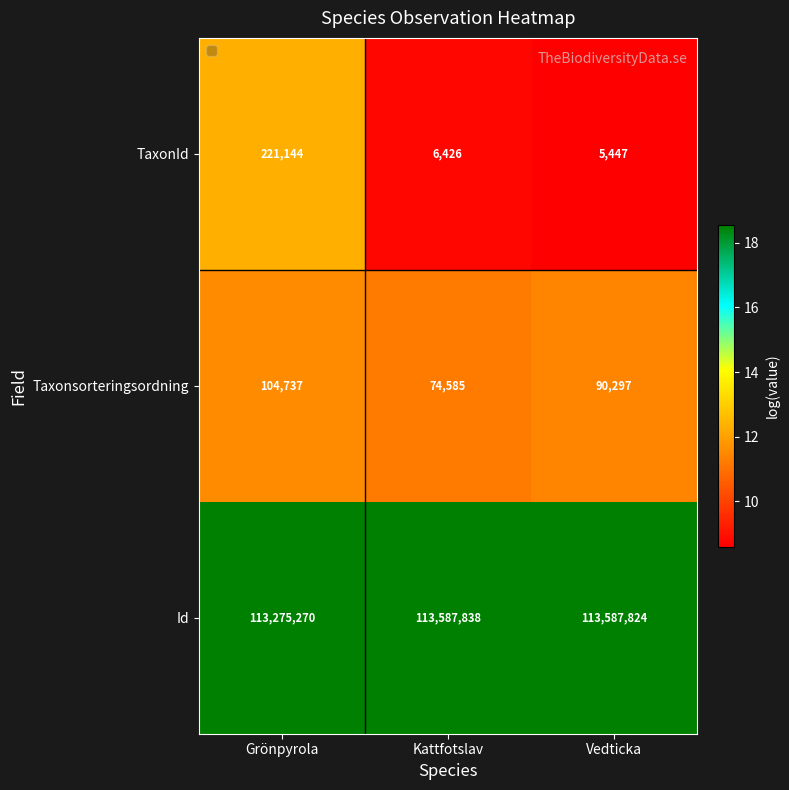

At which label does Id reach its peak?

Kattfotslav